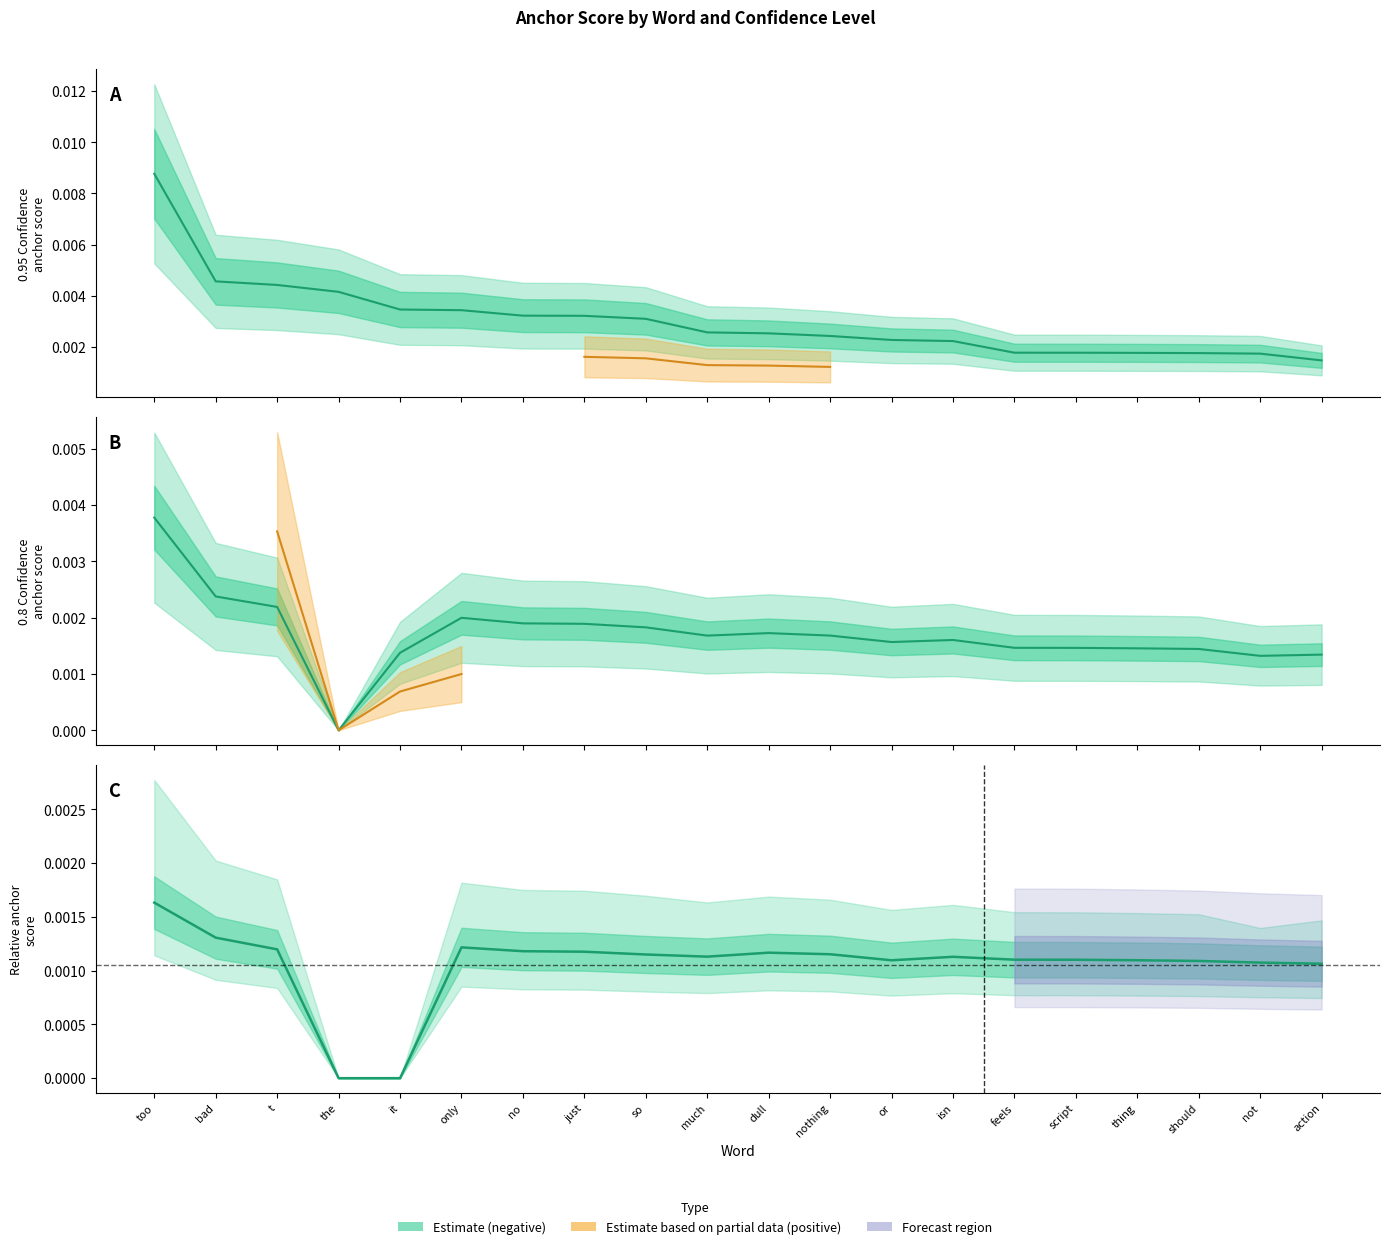

What position from the left is no?

7